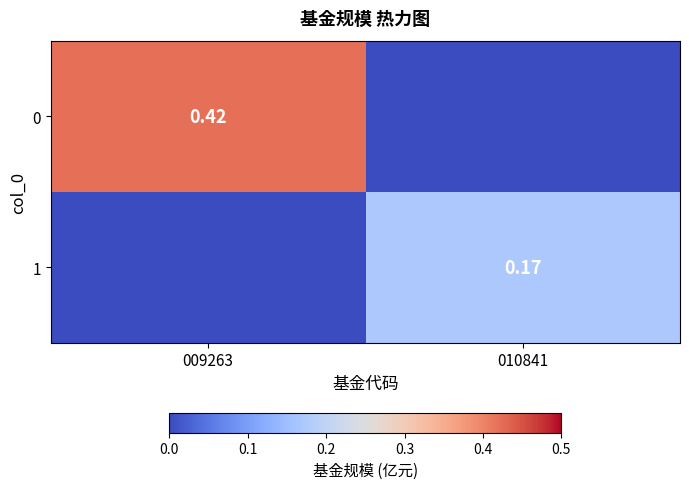

The value of 0 at 009263 is 0.6. True or false?

False